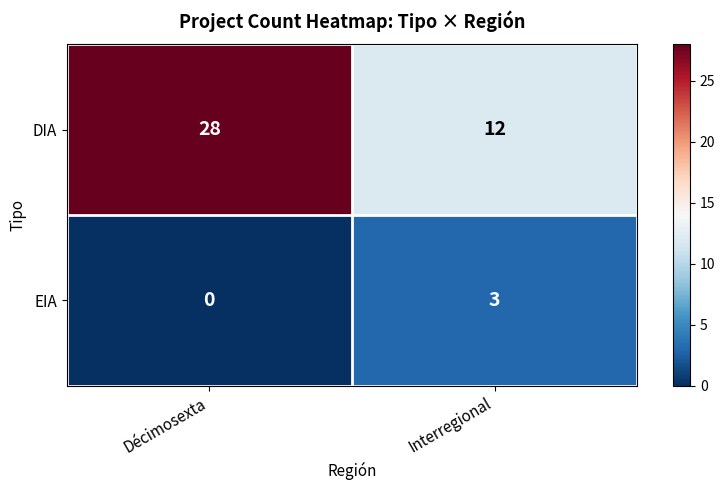

Is it true that DIA equals 38 at Décimosexta?

False